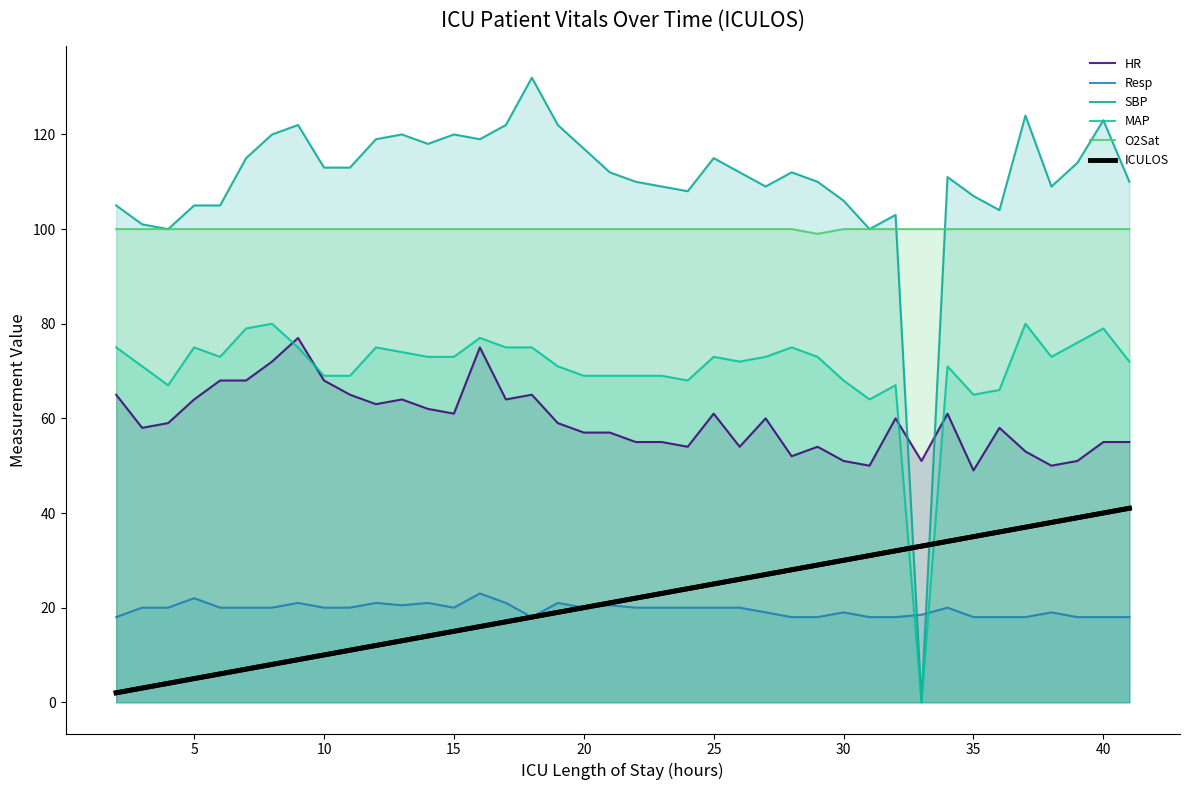

Between 10 and 10, which is larger?

10